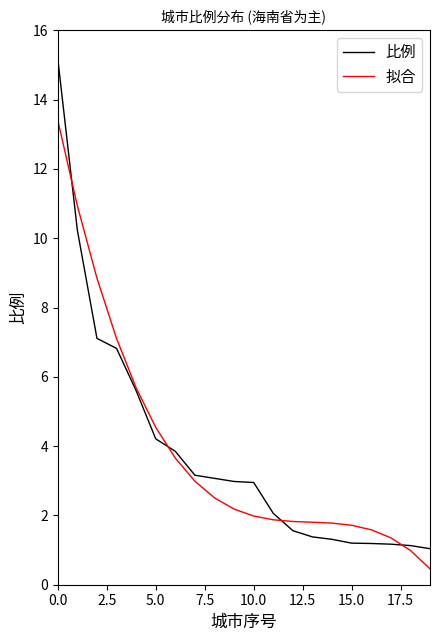

List the series in order of their peak value, highest first.

比例, 拟合